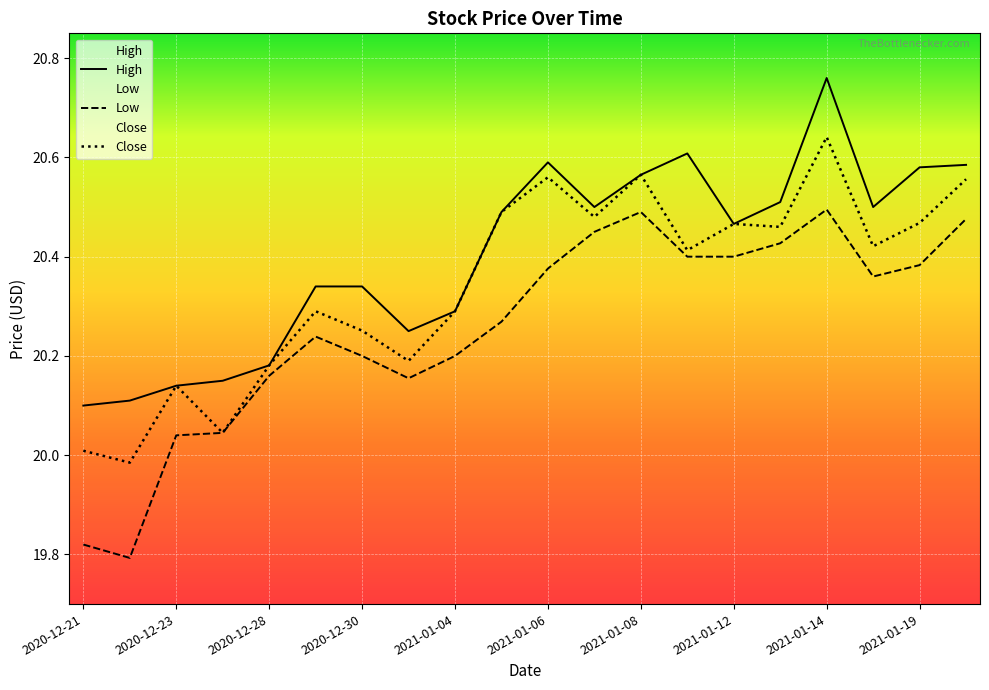

True or false: Close and Low intersect in this chart.

False